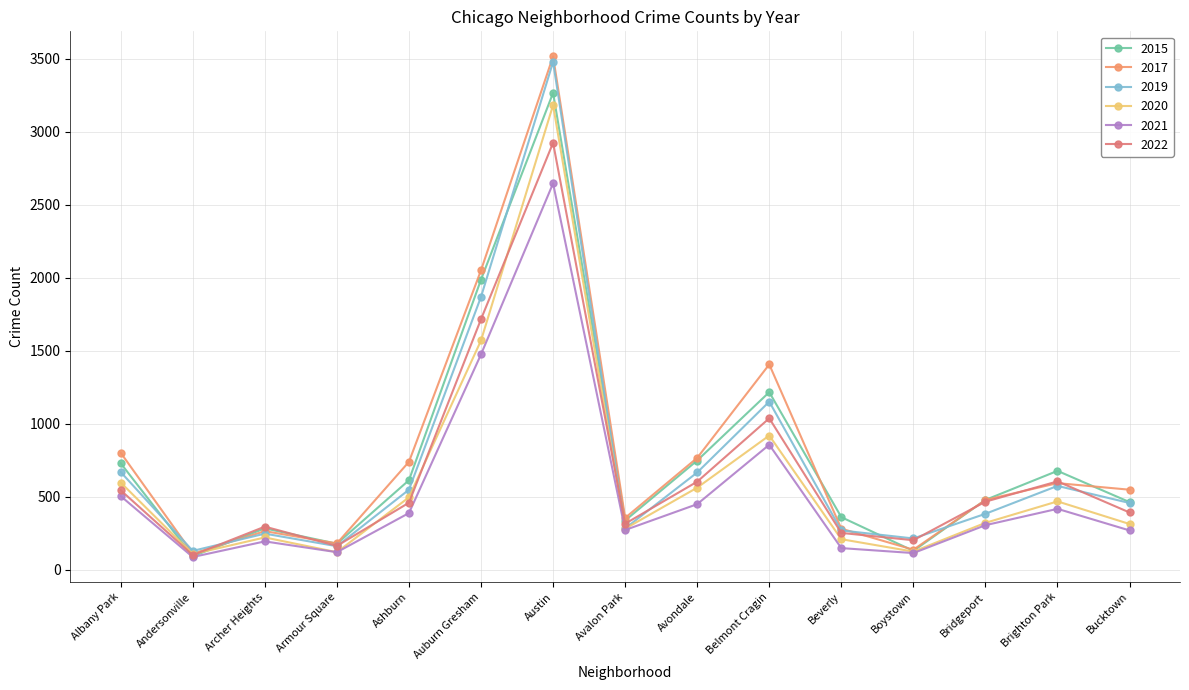

Read the 2021 value at Andersonville.

88